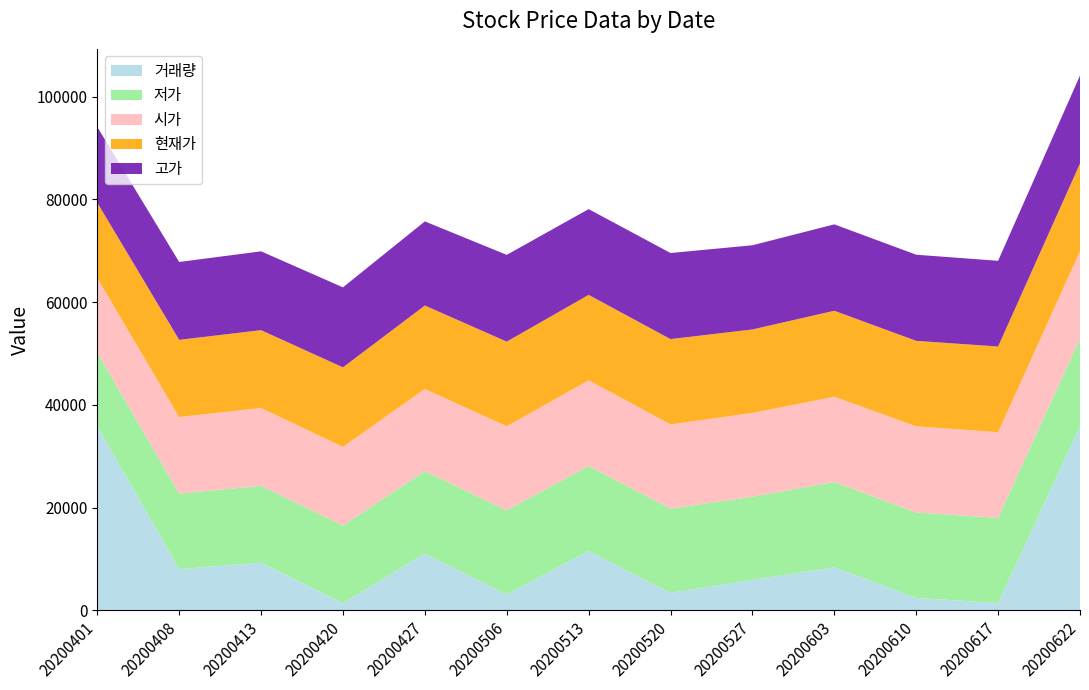

Reading left to right, extract all data points from this chart.

현재가: 20200401=14685	20200408=15035	20200413=15160	20200420=15480	20200427=16245	20200506=16480	20200513=16640	20200520=16605	20200527=16260	20200603=16745	20200610=16650	20200617=16680	20200622=17090
시가: 20200401=14500	20200408=14900	20200413=15160	20200420=15320	20200427=16000	20200506=16370	20200513=16680	20200520=16405	20200527=16310	20200603=16605	20200610=16770	20200617=16680	20200622=17020
고가: 20200401=14750	20200408=15160	20200413=15350	20200420=15580	20200427=16380	20200506=16895	20200513=16700	20200520=16760	20200527=16390	20200603=16825	20200610=16770	20200617=16690	20200622=17125
저가: 20200401=14320	20200408=14700	20200413=14955	20200420=15100	20200427=16000	20200506=16370	20200513=16550	20200520=16405	20200527=16150	20200603=16605	20200610=16625	20200617=16600	20200622=17020
거래량: 20200401=35855	20200408=8019	20200413=9263	20200420=1394	20200427=11089	20200506=3083	20200513=11538	20200520=3384	20200527=5958	20200603=8360	20200610=2413	20200617=1394	20200622=35855